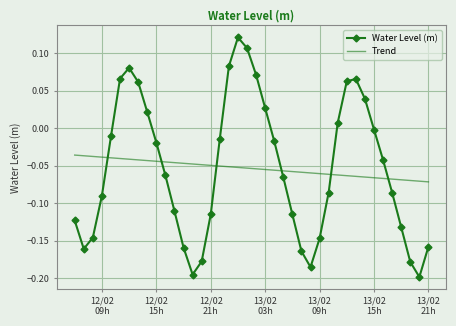

Which series has the largest range (max minus min)?

Water Level (m)